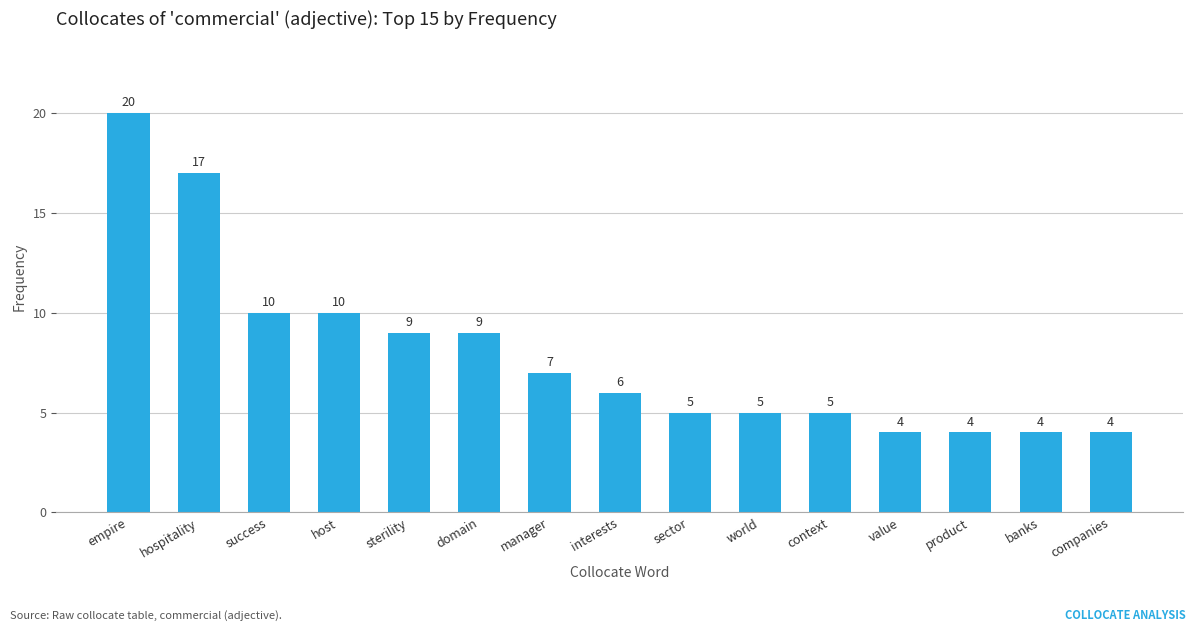

Does the chart contain any negative values?

No